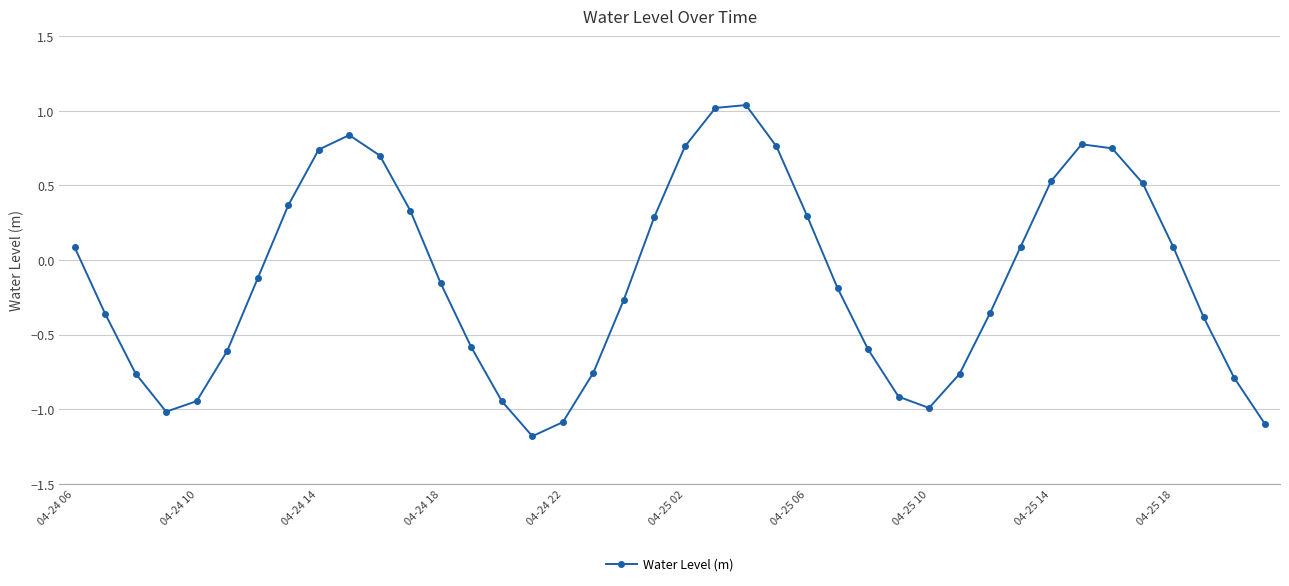

What is the difference between the maximum and minimum values?

2.2